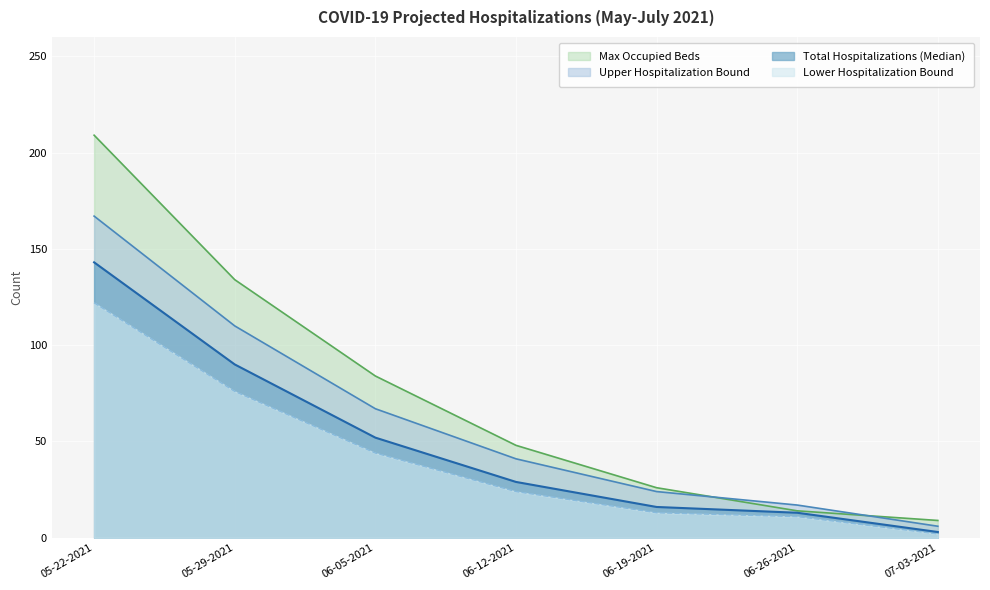

What is the difference between the highest and lowest values at 06-19-2021?

13